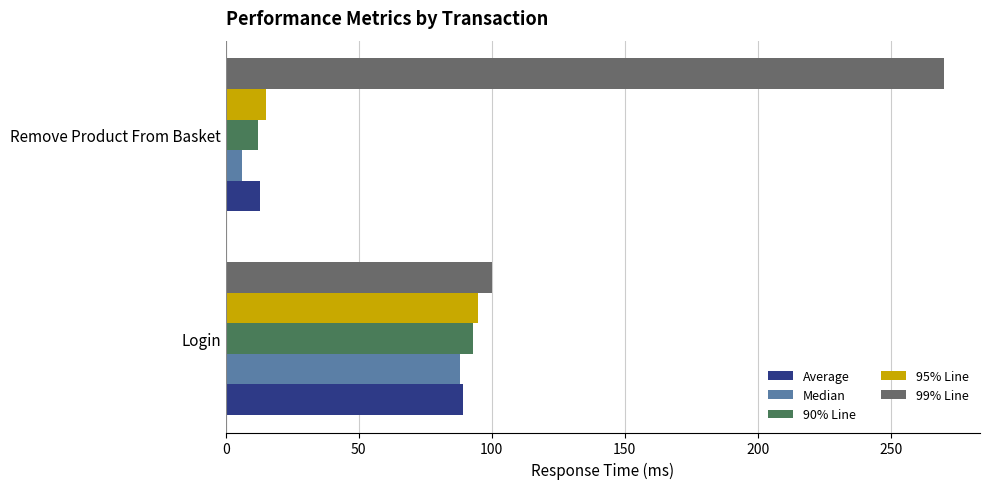

Which series changed the most between Login and Remove Product From Basket?

99% Line